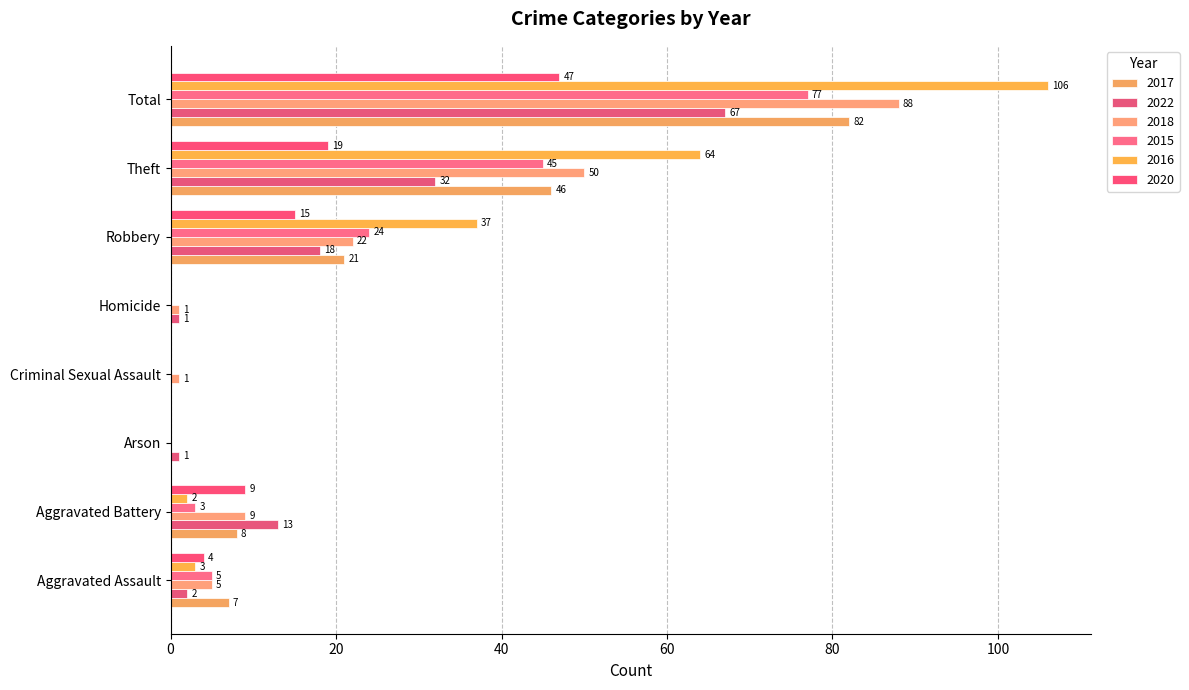

What is the label of the 4th bar from the left?

Criminal Sexual Assault